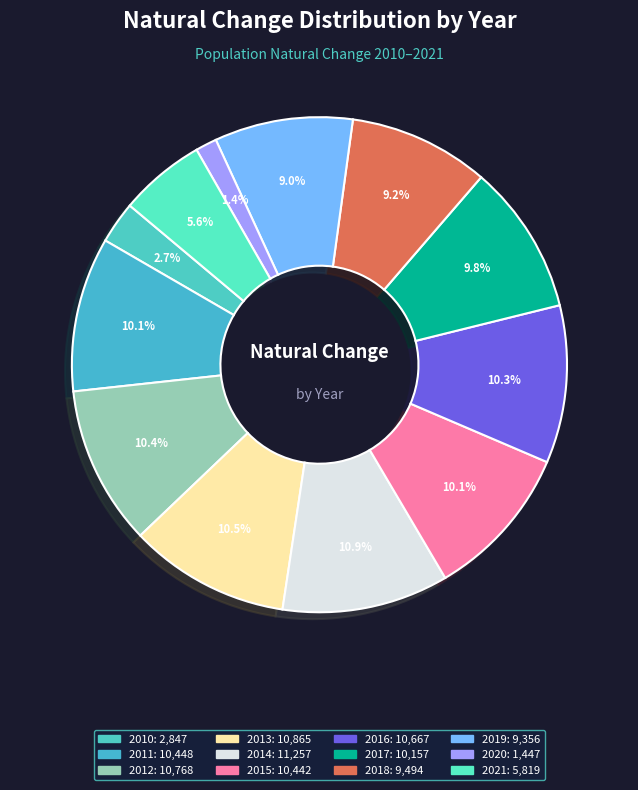

To the nearest percent, what is the average slice percentage?

8%